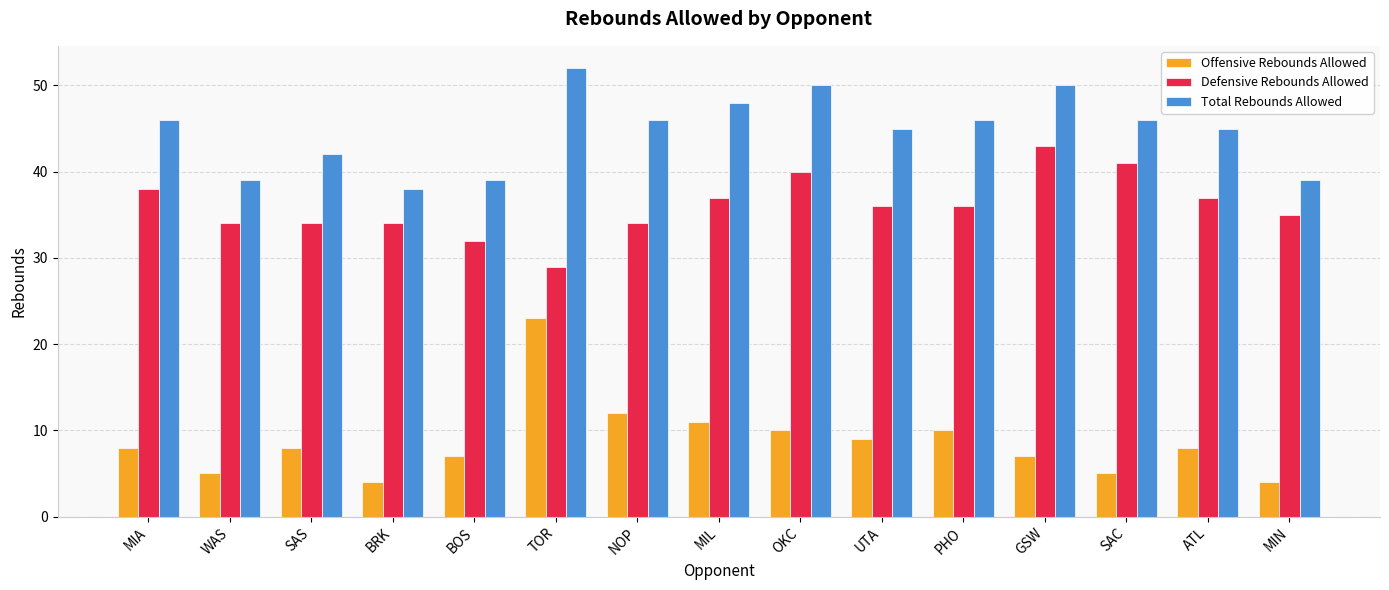

Reading right to left, extract all data points from this chart.

Offensive Rebounds Allowed: MIN=4	ATL=8	SAC=5	GSW=7	PHO=10	UTA=9	OKC=10	MIL=11	NOP=12	TOR=23	BOS=7	BRK=4	SAS=8	WAS=5	MIA=8
Defensive Rebounds Allowed: MIN=35	ATL=37	SAC=41	GSW=43	PHO=36	UTA=36	OKC=40	MIL=37	NOP=34	TOR=29	BOS=32	BRK=34	SAS=34	WAS=34	MIA=38
Total Rebounds Allowed: MIN=39	ATL=45	SAC=46	GSW=50	PHO=46	UTA=45	OKC=50	MIL=48	NOP=46	TOR=52	BOS=39	BRK=38	SAS=42	WAS=39	MIA=46